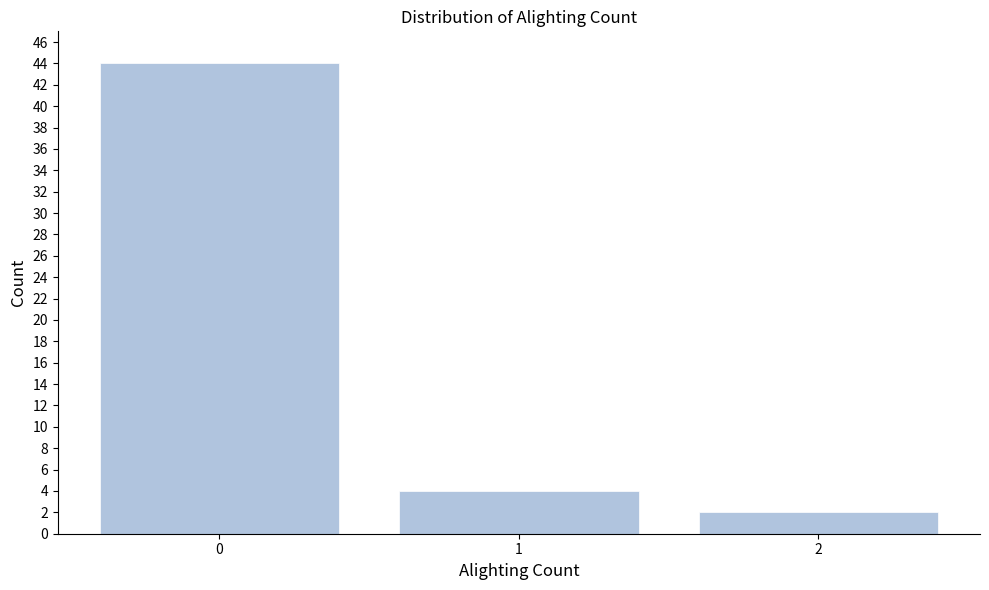

Reading left to right, list all the values displayed in this chart.

0=44	1=4	2=2